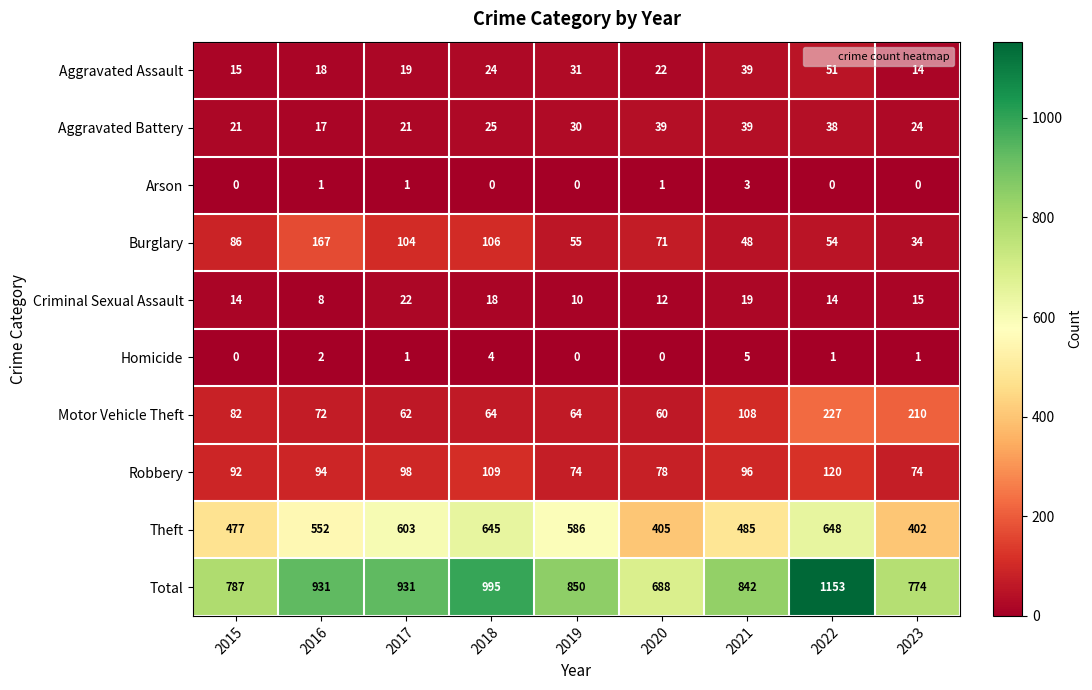

How many data points does each series have?

9